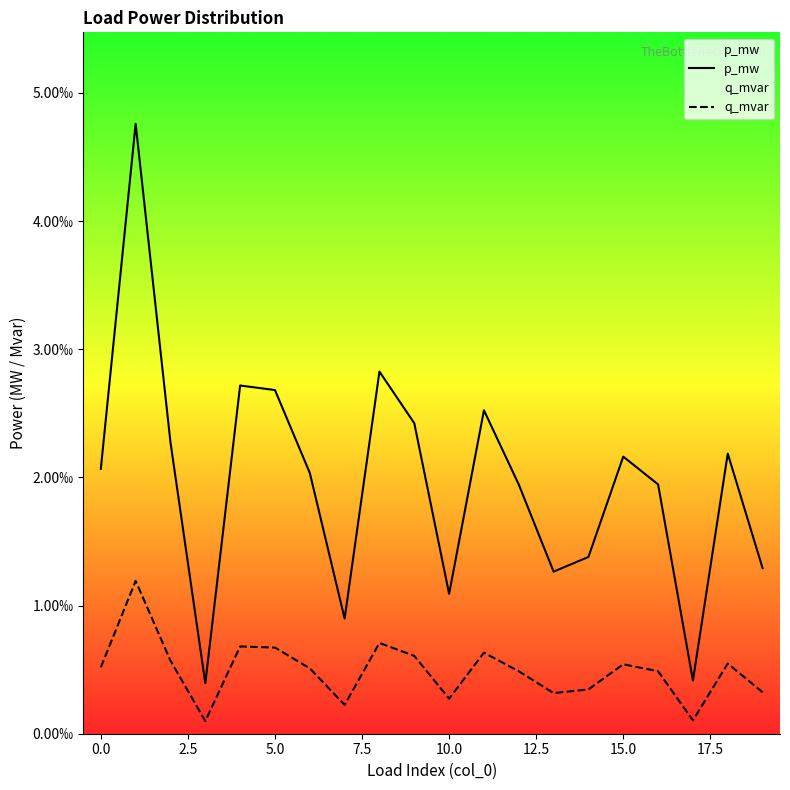

In p_mw, how many points are higher than both neighbors (excluding endpoints)?

6